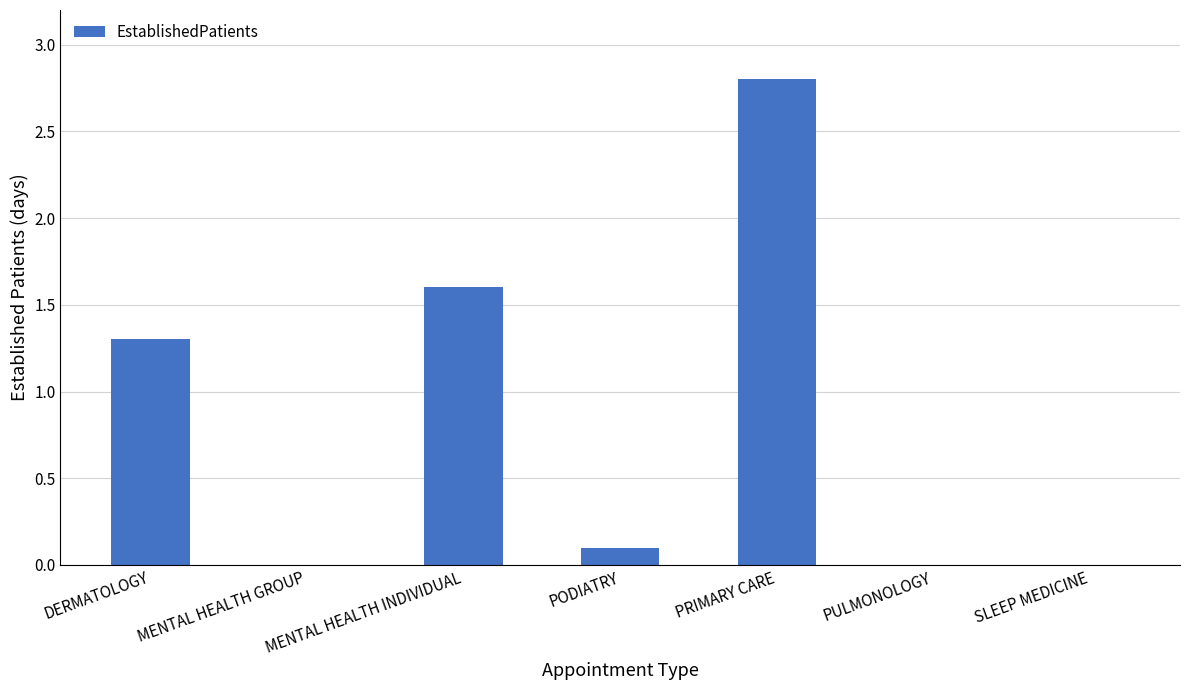

Are the bars horizontal?

No